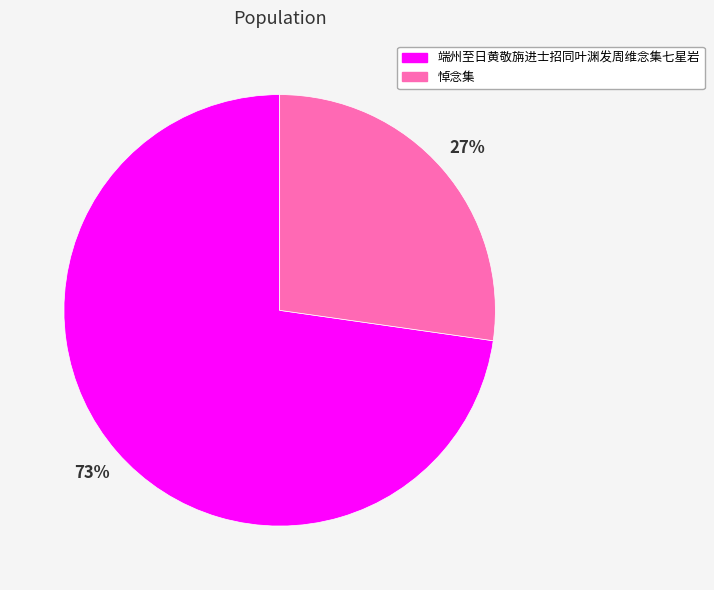

Combined, do 悼念集 and 端州至日黄敬旃进士招同叶渊发周维念集七星岩 account for over 50%?

Yes